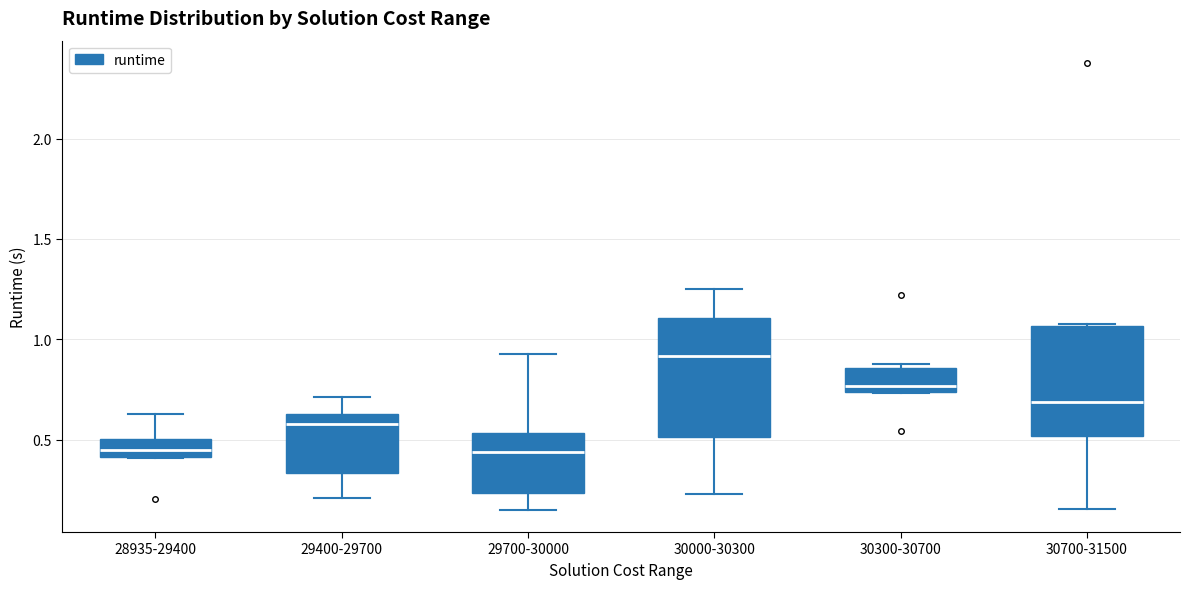

Reading left to right, read every box against the y-axis: the position of its median line, the range the box covers, and the ends of its whiskers. The values are not printed on the chart, so give them approximately, as read against the axis.

28935-29400: median 0.45, box 0.40 to 0.50, whiskers 0.40 to 0.65
29400-29700: median 0.60, box 0.35 to 0.65, whiskers 0.20 to 0.70
29700-30000: median 0.45, box 0.25 to 0.55, whiskers 0.15 to 0.95
30000-30300: median 0.90, box 0.50 to 1.10, whiskers 0.25 to 1.25
30300-30700: median 0.75 (just above the box's lower edge), box 0.75 to 0.85, whiskers 0.75 to 0.90
30700-31500: median 0.70, box 0.50 to 1.05, whiskers 0.15 to 1.10